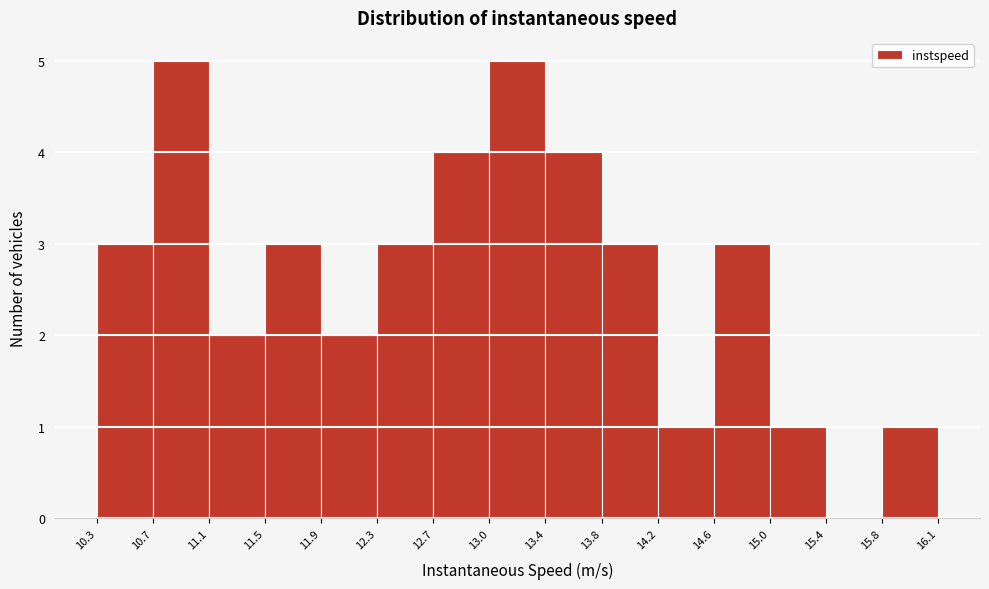

Reading left to right, list every bar in this chart as the range it spans on the x-axis followed by its height. The values are not printed on the chart, so give them approximately, as read against the axis.

10.3 to 10.7: 3
10.7 to 11.1: 5
11.1 to 11.5: 2
11.5 to 11.9: 3
11.9 to 12.3: 2
12.3 to 12.7: 3
12.7 to 13.0: 4
13.0 to 13.4: 5
13.4 to 13.8: 4
13.8 to 14.2: 3
14.2 to 14.6: 1
14.6 to 15.0: 3
15.0 to 15.4: 1
15.4 to 15.8: 0
15.8 to 16.1: 1